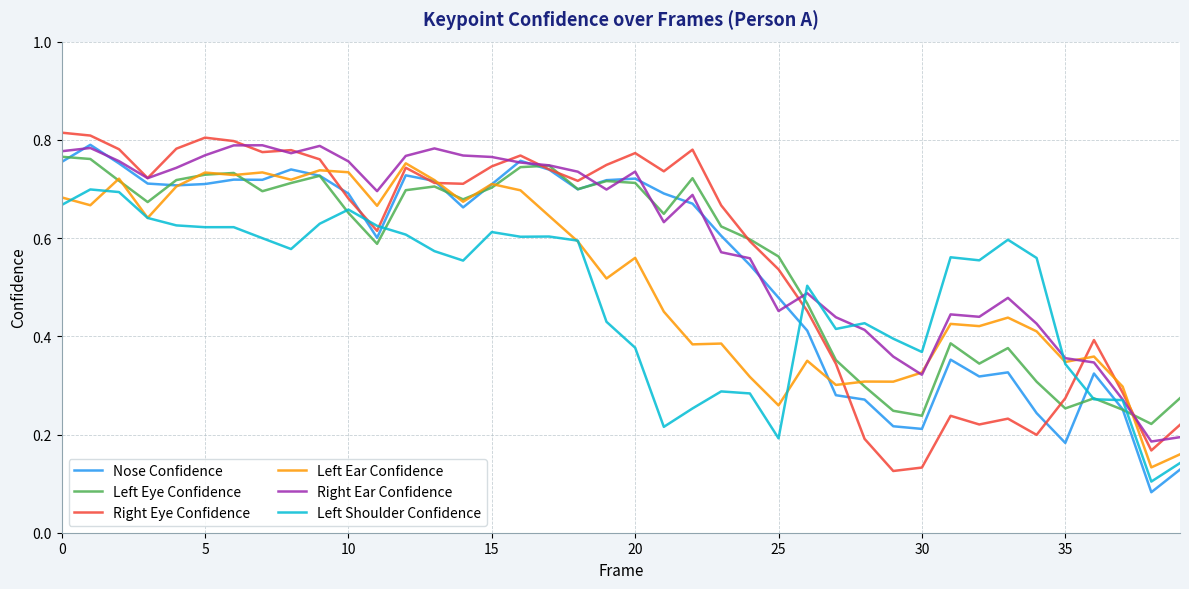

True or false: Left Shoulder Confidence and Nose Confidence intersect in this chart.

True